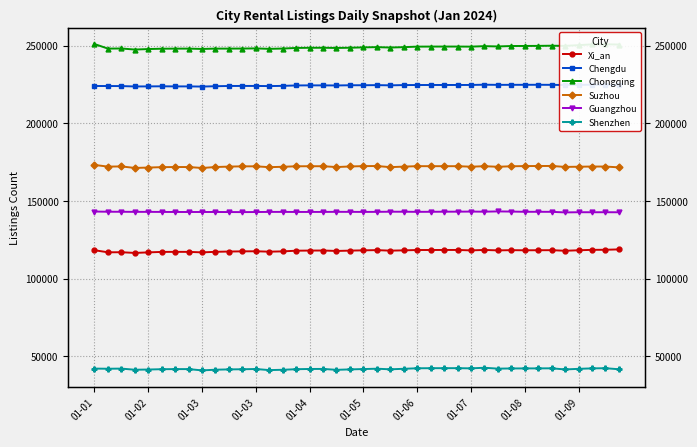

Is it true that Xi_an equals 117177 at 01-06?

True